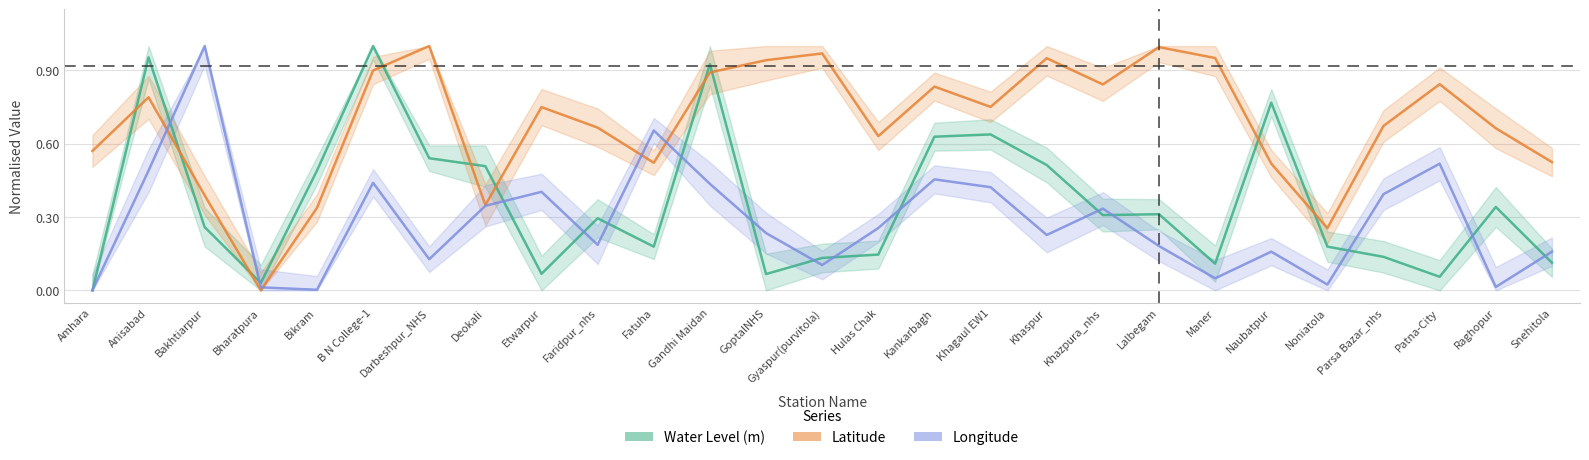

Where is the first local maximum for Water Level (m)?

Anisabad